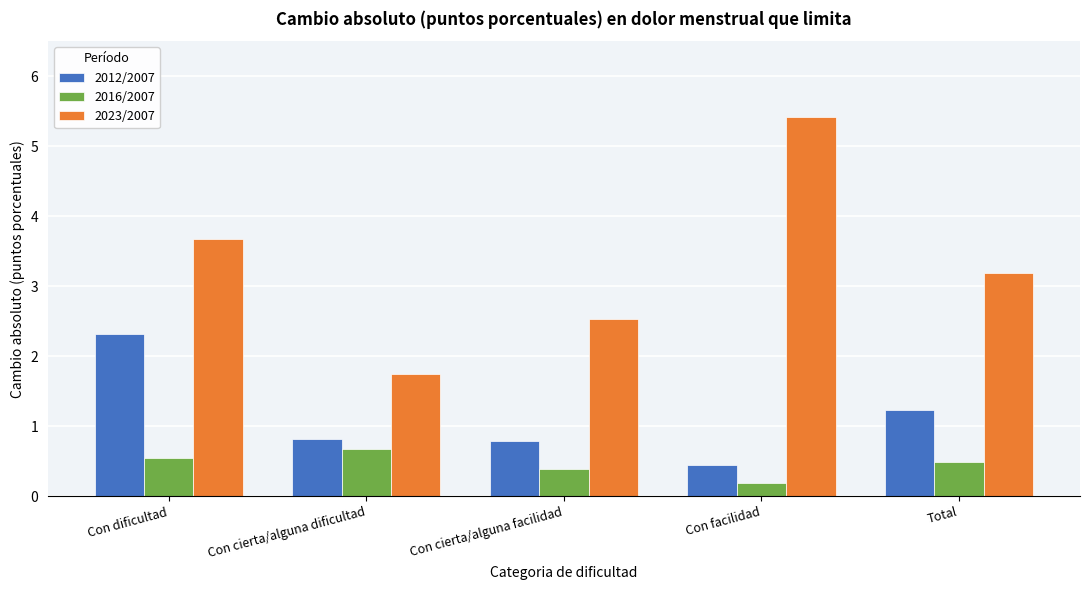

Reading left to right, list all the values displayed in this chart.

2012/2007: Con dificultad=2.3	Con cierta/alguna dificultad=0.8	Con cierta/alguna facilidad=0.8	Con facilidad=0.4	Total=1.2
2016/2007: Con dificultad=0.5	Con cierta/alguna dificultad=0.7	Con cierta/alguna facilidad=0.4	Con facilidad=0.2	Total=0.5
2023/2007: Con dificultad=3.7	Con cierta/alguna dificultad=1.7	Con cierta/alguna facilidad=2.5	Con facilidad=5.4	Total=3.2